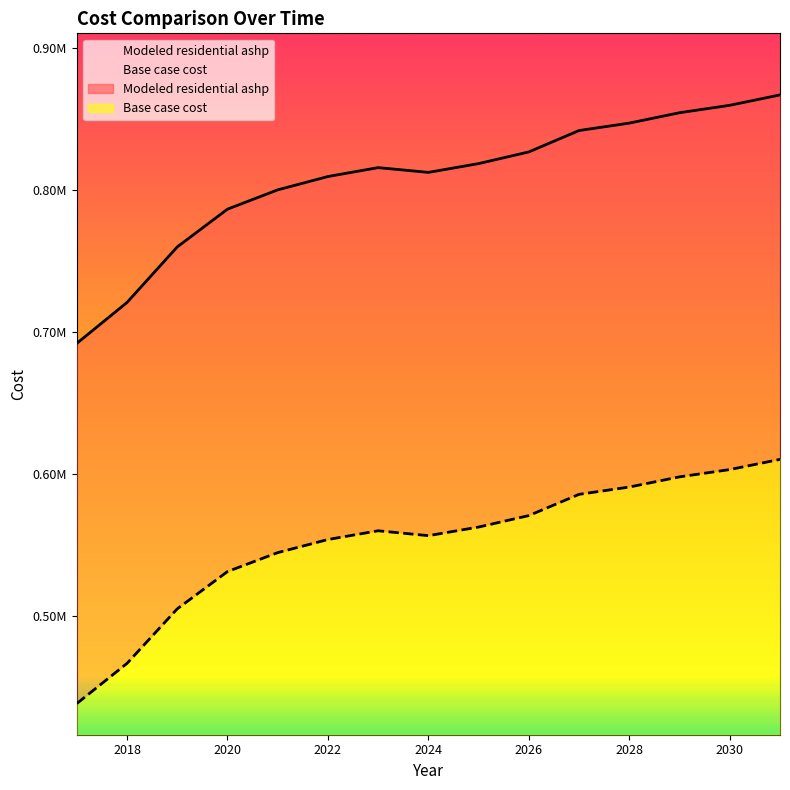

Reading right to left, extract all data points from this chart.

Base case cost: 2031=610642.3	2030=603459.3	2029=598328.5	2028=591145.4	2027=586014.7	2026=571064.7	2025=562980.0	2024=556916.4	2023=560360.8	2022=554203.9	2021=544968.5	2020=531628.6	2019=505376.2	2018=466973.7	2017=438677.1
Modeled residential ashp: 2031=867272.3	2030=859958.8	2029=854734.8	2028=847421.2	2027=842197.2	2026=827135.4	2025=818901.5	2024=812726.1	2023=816077.3	2022=809808.5	2021=800405.3	2020=786823.0	2019=760235.0	2018=721124.1	2017=692305.4